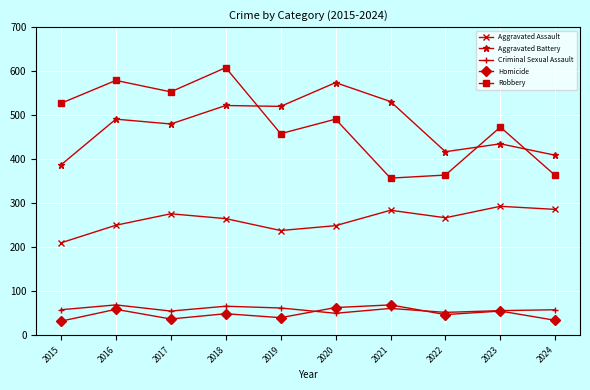

How many data points in Aggravated Battery are less than 491?

5